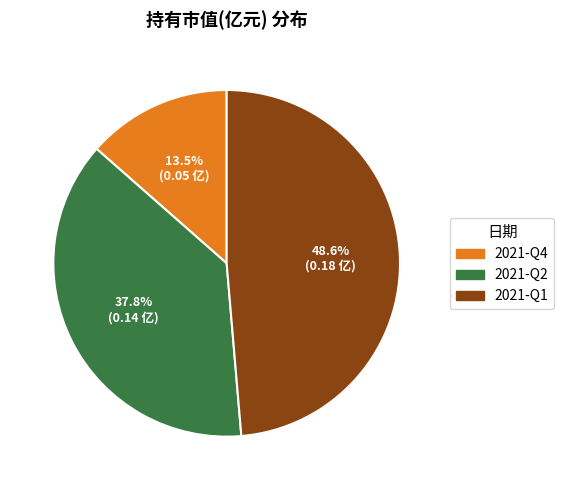

To the nearest percent, what is the combined percentage of 2021-Q4 and 2021-Q1?

62%